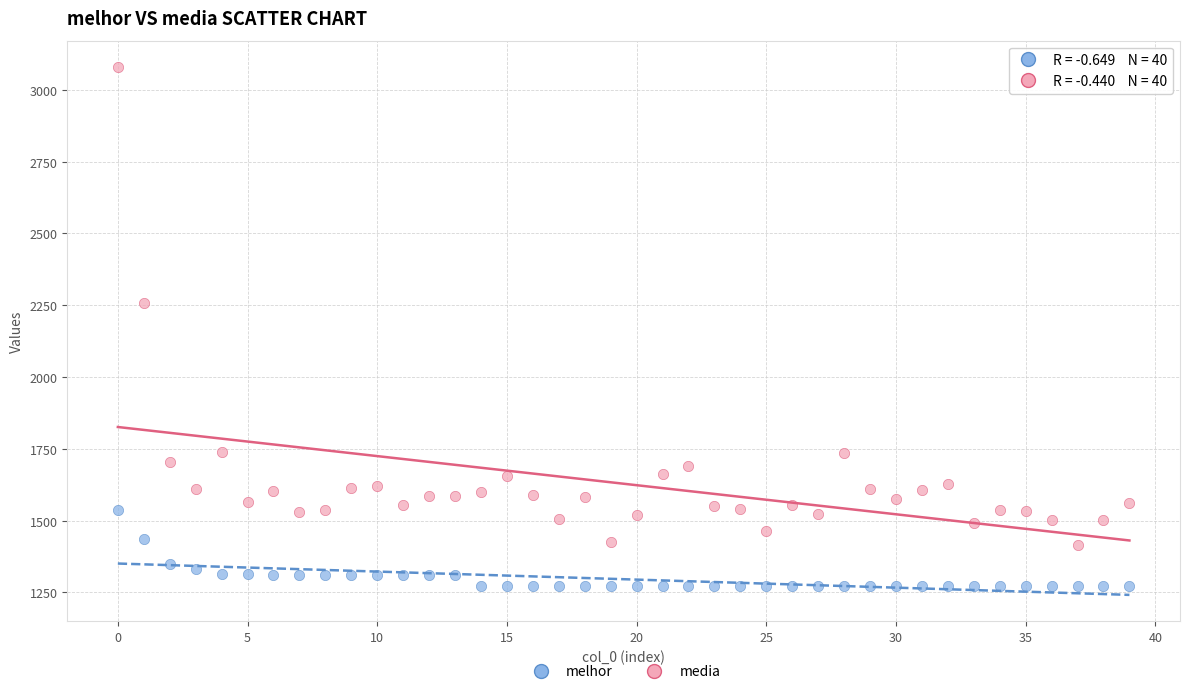

Across all series, what Y value is closest to 2175?

2256